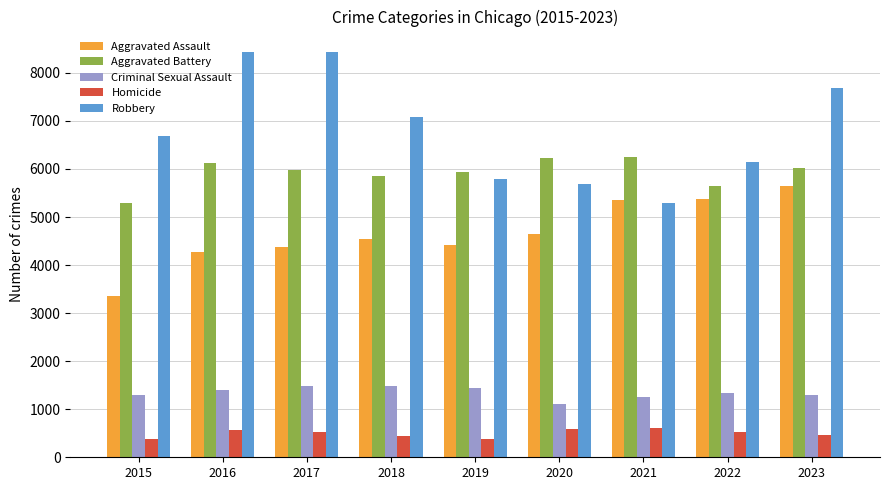

Which series has the widest spread of values?

Robbery